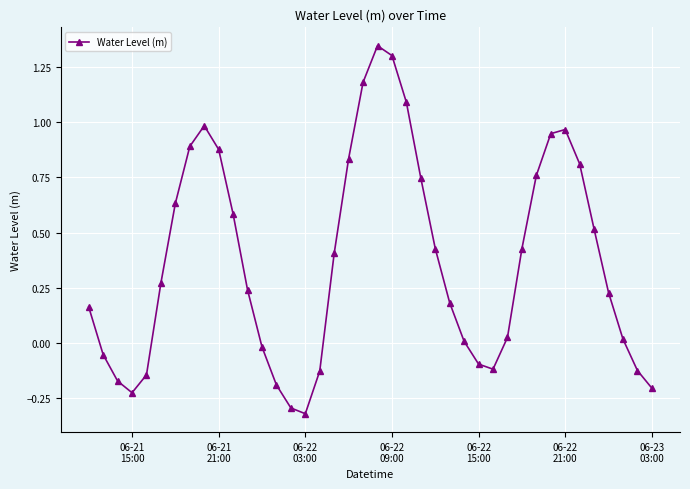

How many categories are shown in the chart?

40